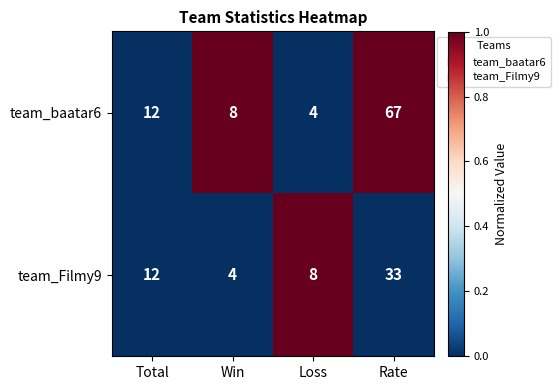

Reading left to right, transcribe all the data shown in this chart.

team_baatar6: Total=12	Win=8	Loss=4	Rate=67
team_Filmy9: Total=12	Win=4	Loss=8	Rate=33